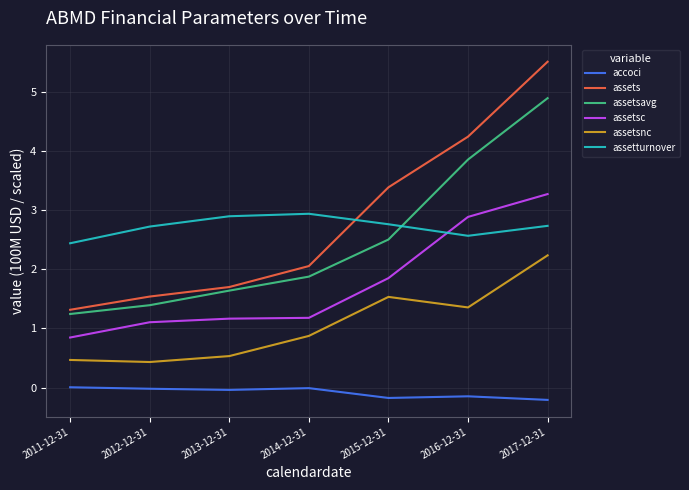

What is the minimum value for assetsc?

0.8